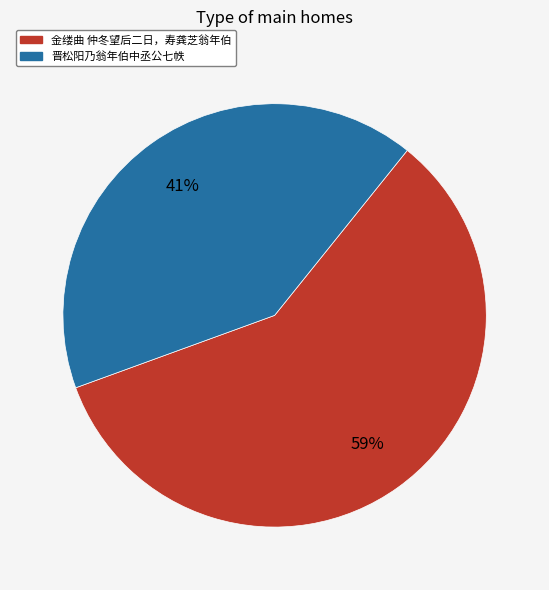

To the nearest percent, what portion does 金缕曲 仲冬望后二日，寿龚芝翁年伯 represent?

59%